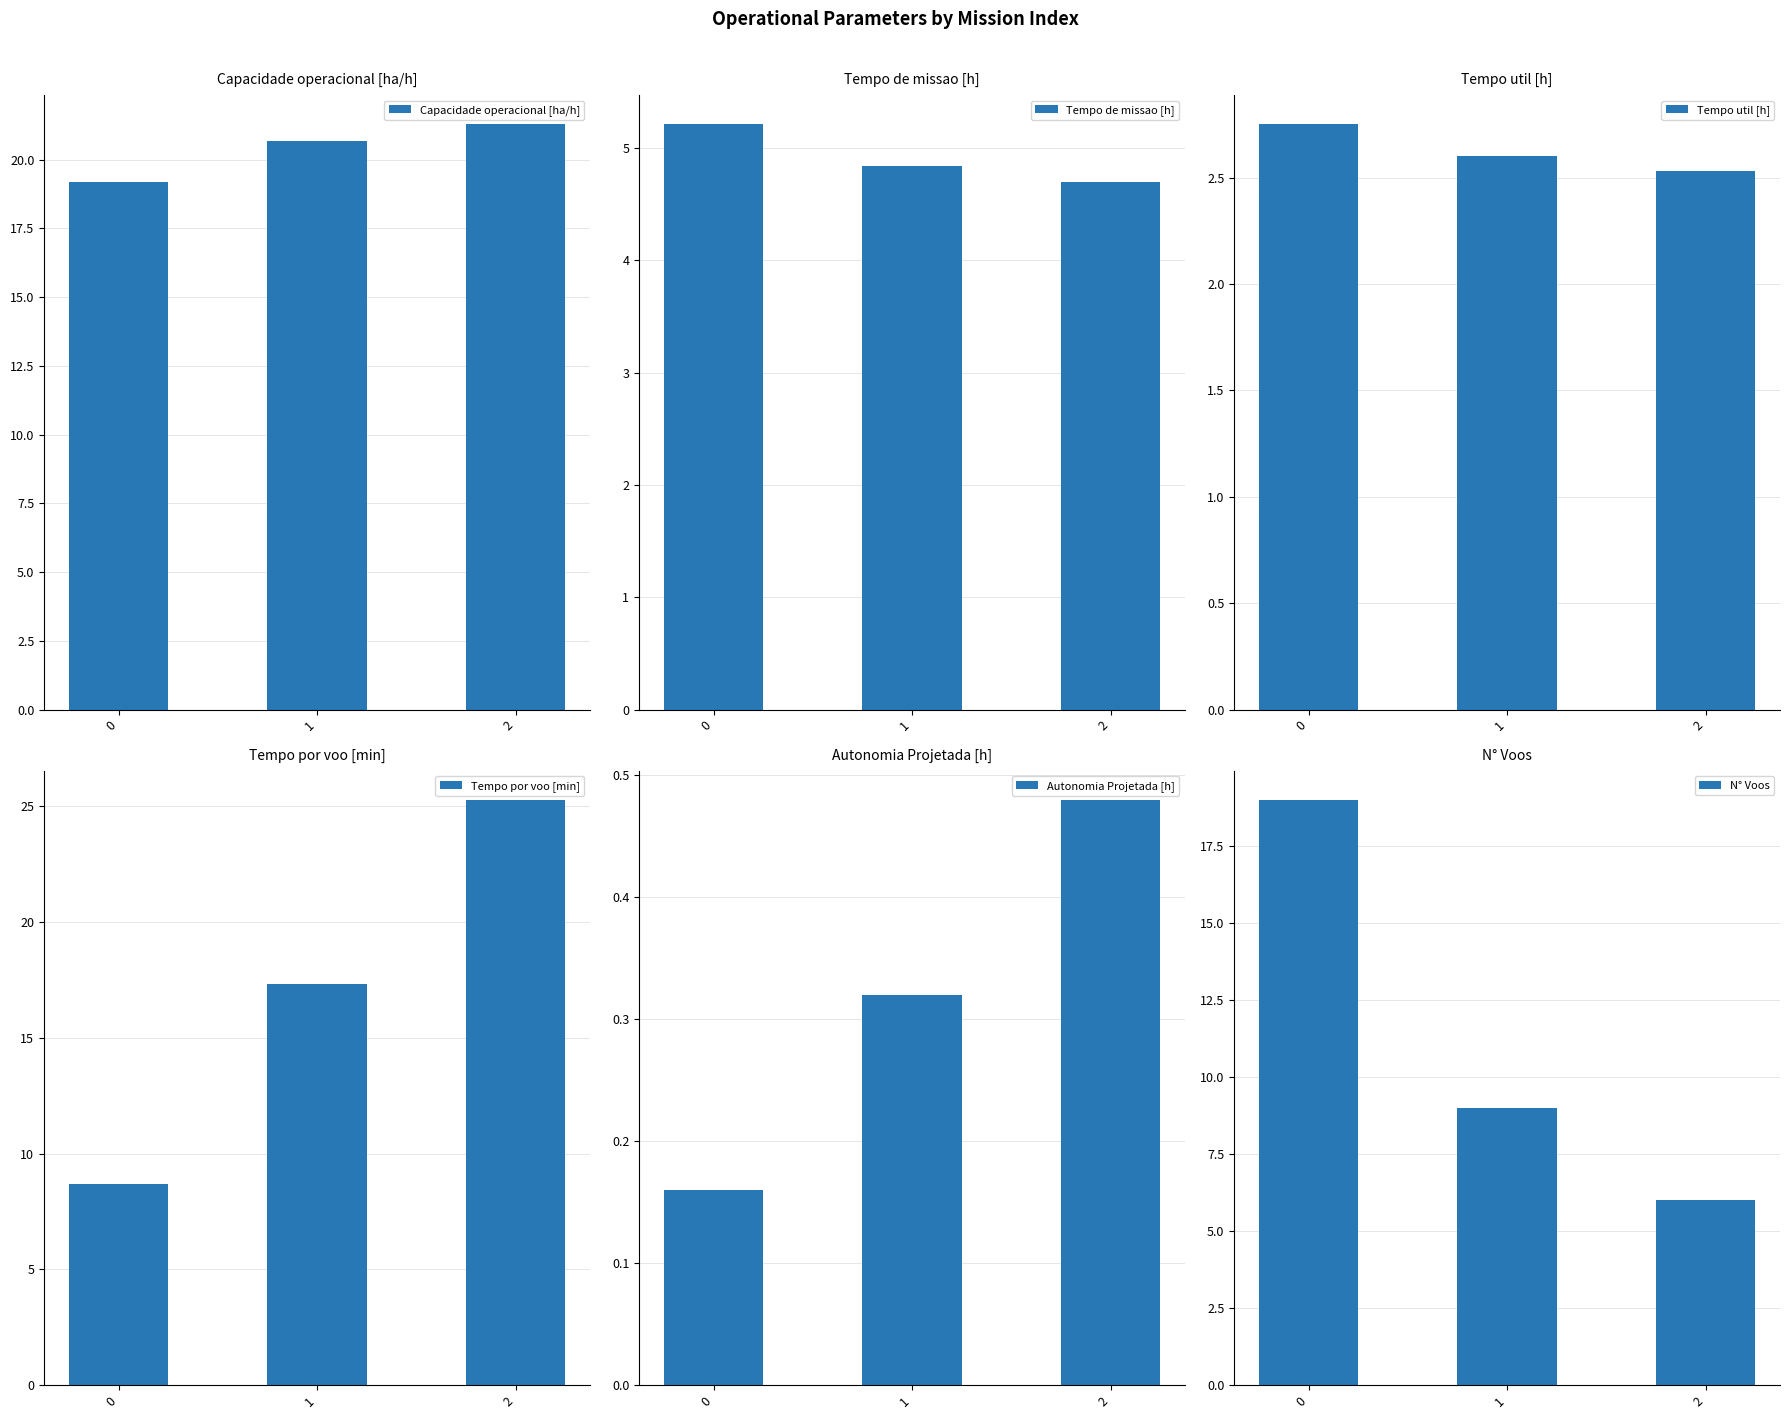

Reading right to left, extract all data points from this chart.

Capacidade operacional [ha/h]: 2=21.3	1=20.7	0=19.2
Tempo de missao [h]: 2=4.7	1=4.8	0=5.2
Tempo util [h]: 2=2.5	1=2.6	0=2.8
Tempo por voo [min]: 2=25.3	1=17.3	0=8.7
Autonomia Projetada [h]: 2=0.5	1=0.3	0=0.2
N° Voos: 2=6.0	1=9.0	0=19.0